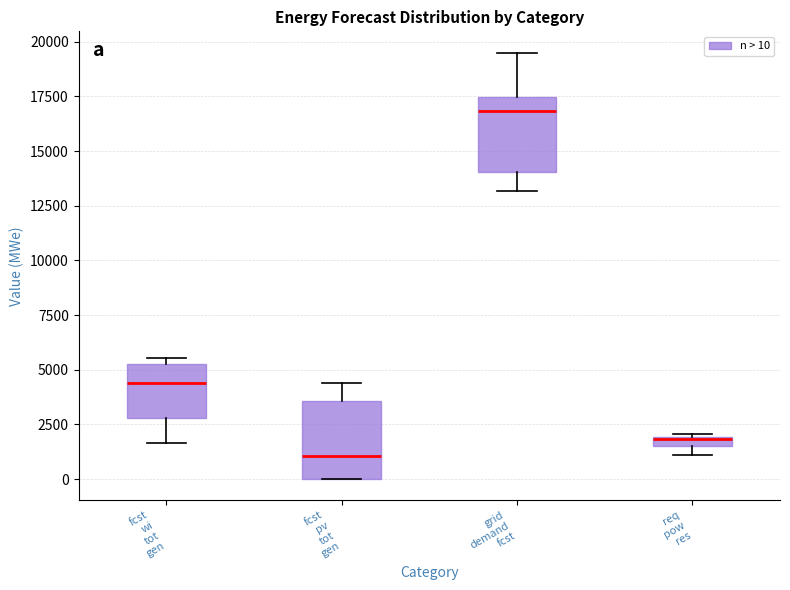

Which box has the lowest median line?

fcst pv tot gen